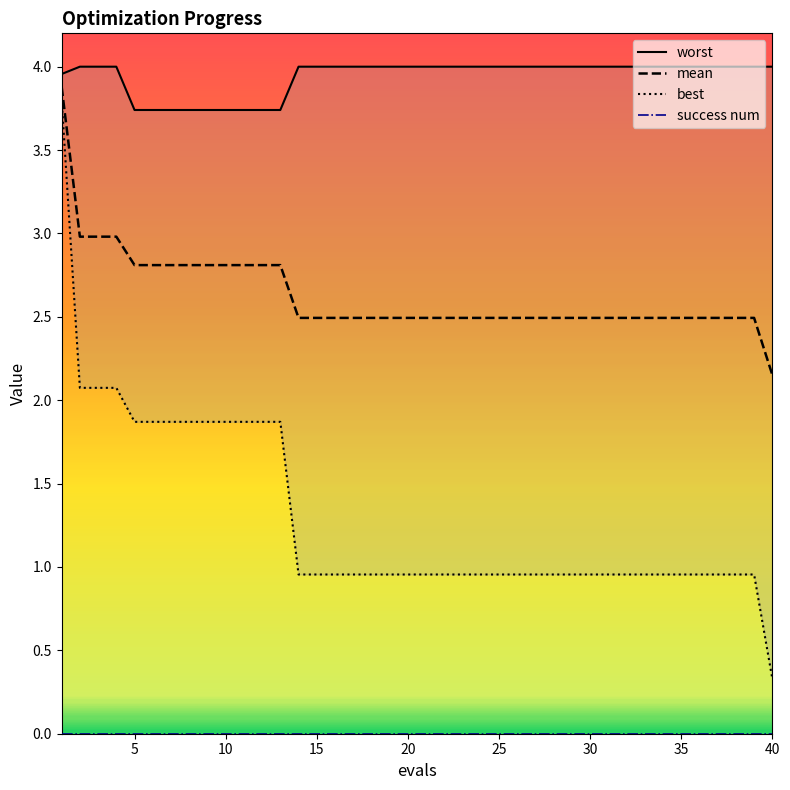

Which series has the widest spread of values?

best